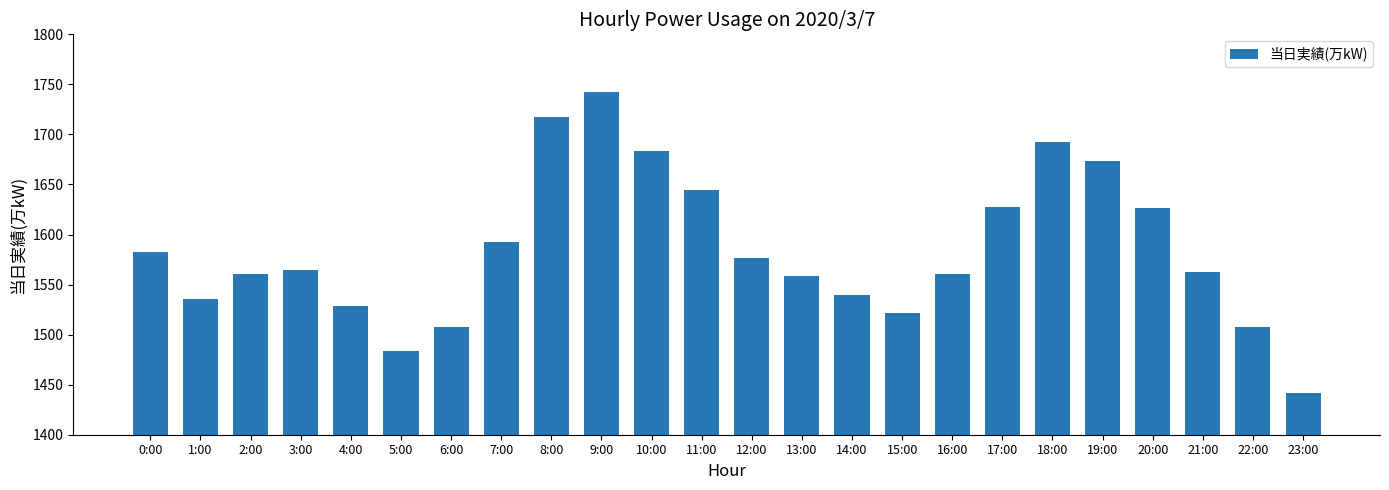

What value does the data have at 1:00, to the nearest 10?

1540